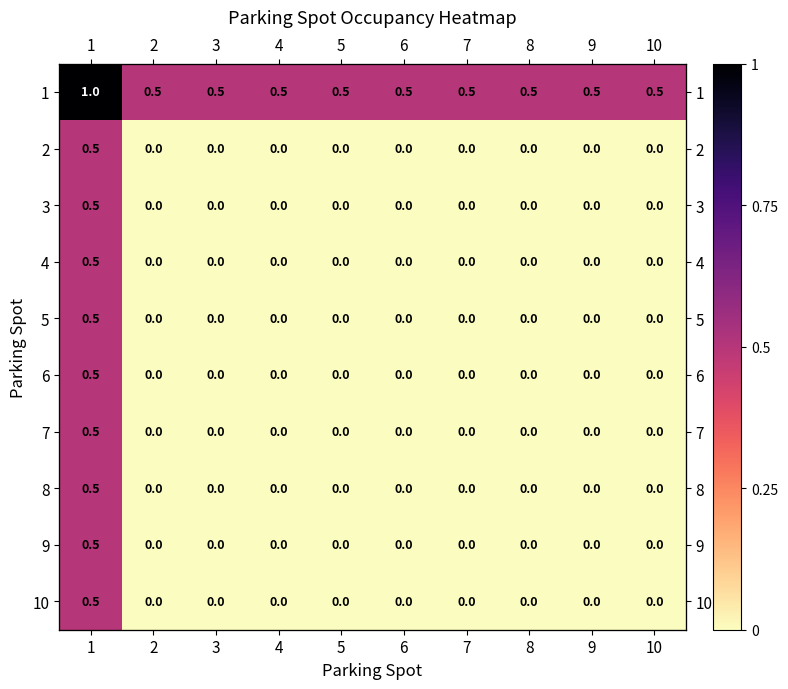

At which category is the sum across all series the highest?

1